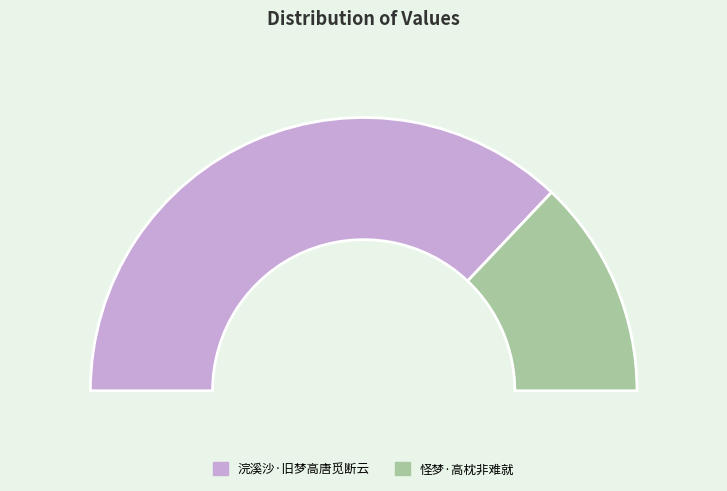

What percentage is NOT represented by 浣溪沙·旧梦高唐觅断云?

25.9%